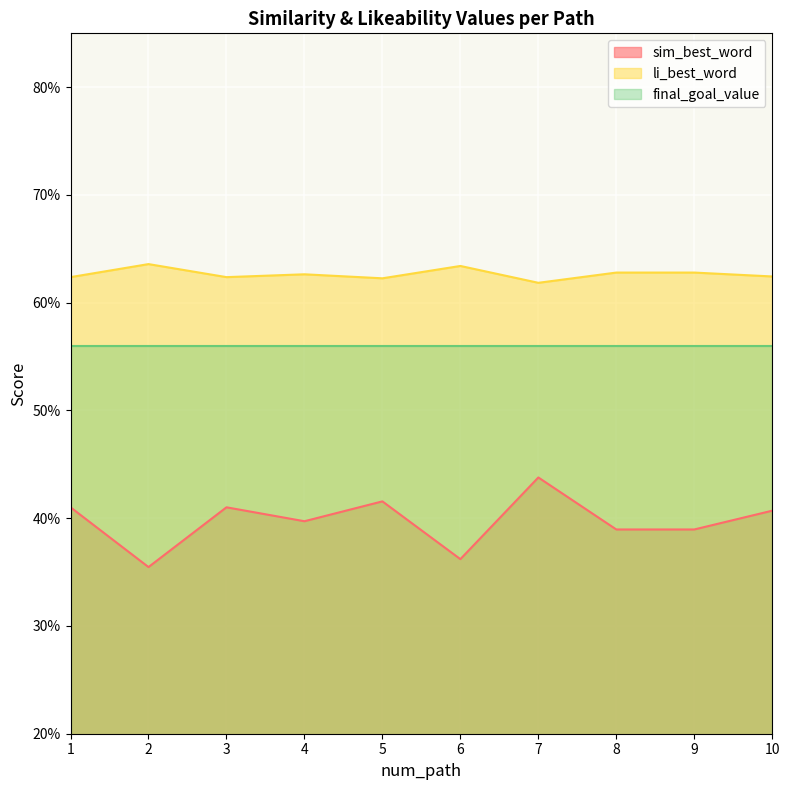

Read the sim_best_word value at 3.

0.4